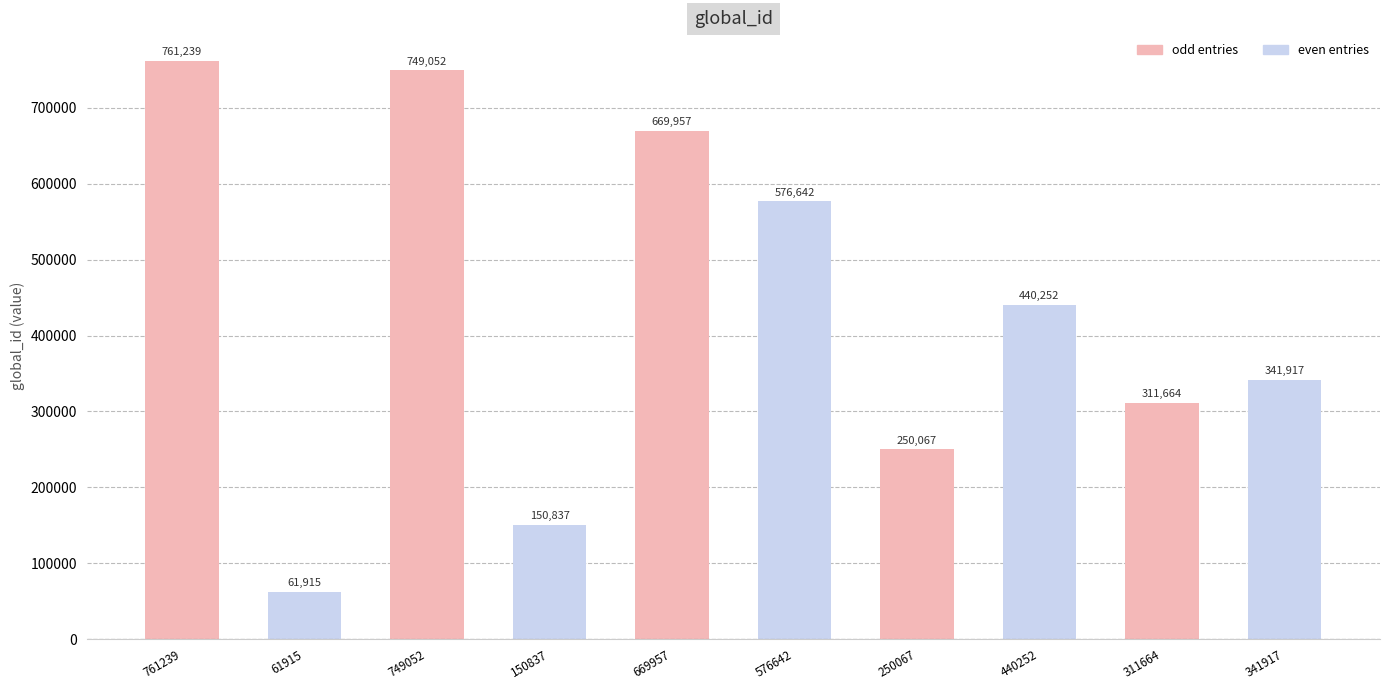

What is the difference between the values at 749052 and 311664?

437388